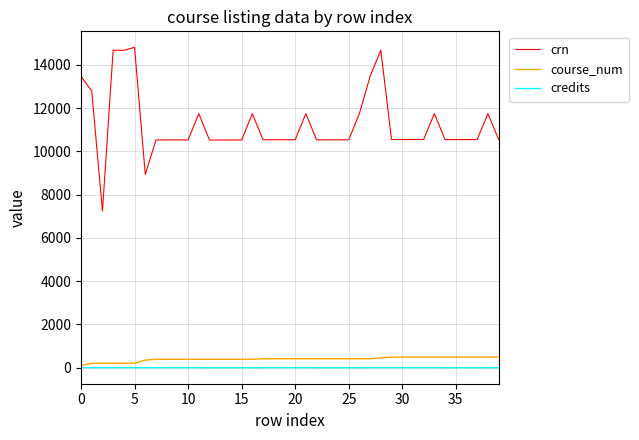

True or false: credits and crn intersect in this chart.

False